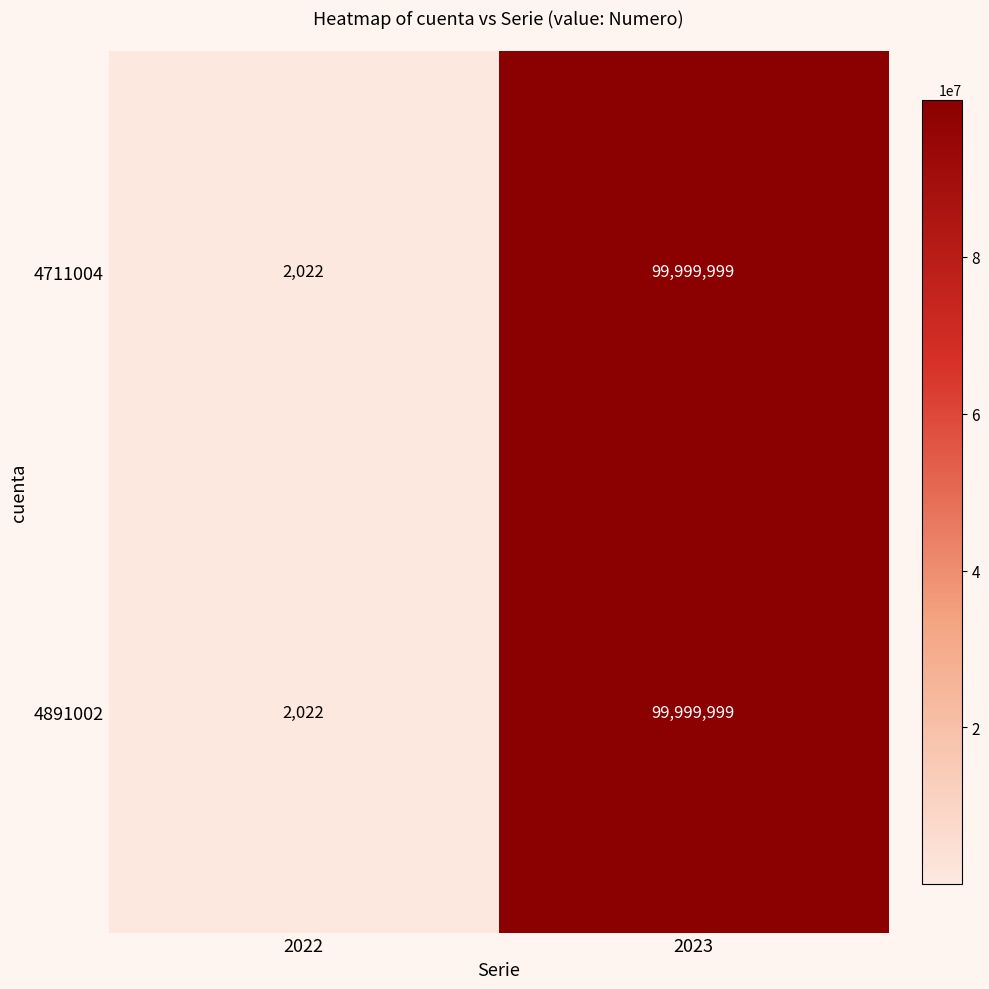

Rank the categories by 4711004 value from highest to lowest.

2023, 2022